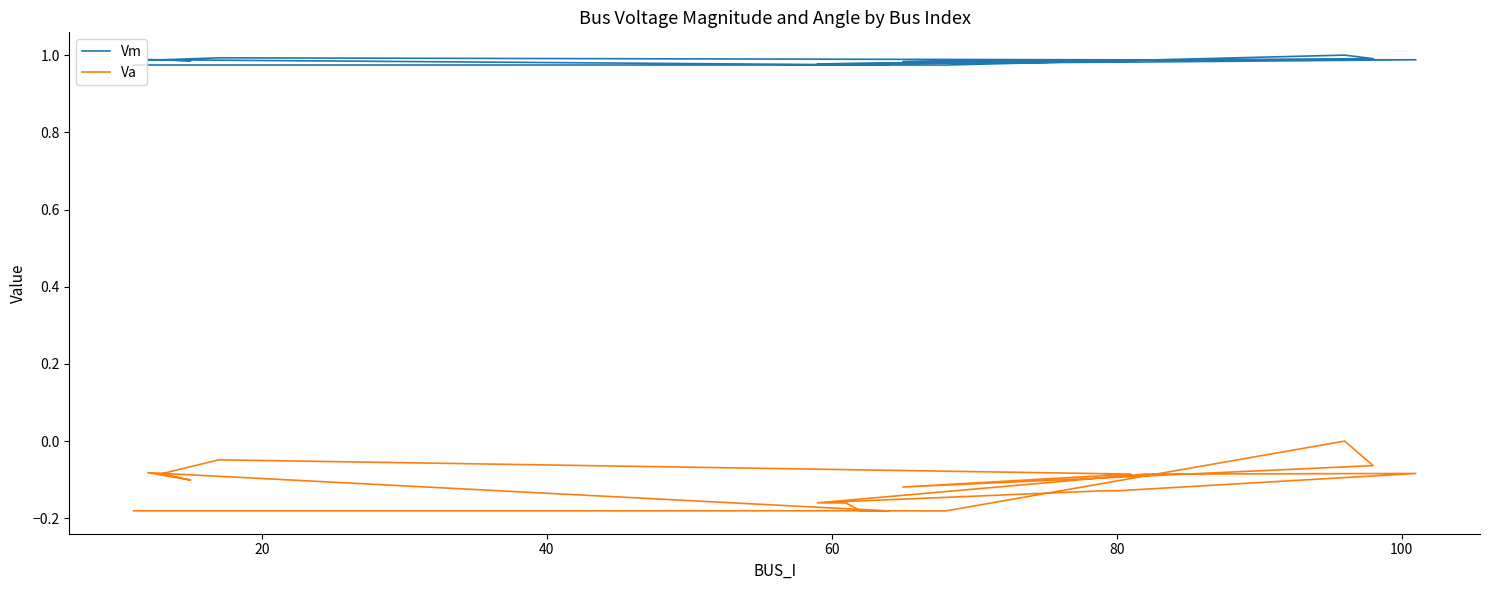

What are all the series names shown in the legend?

Vm, Va